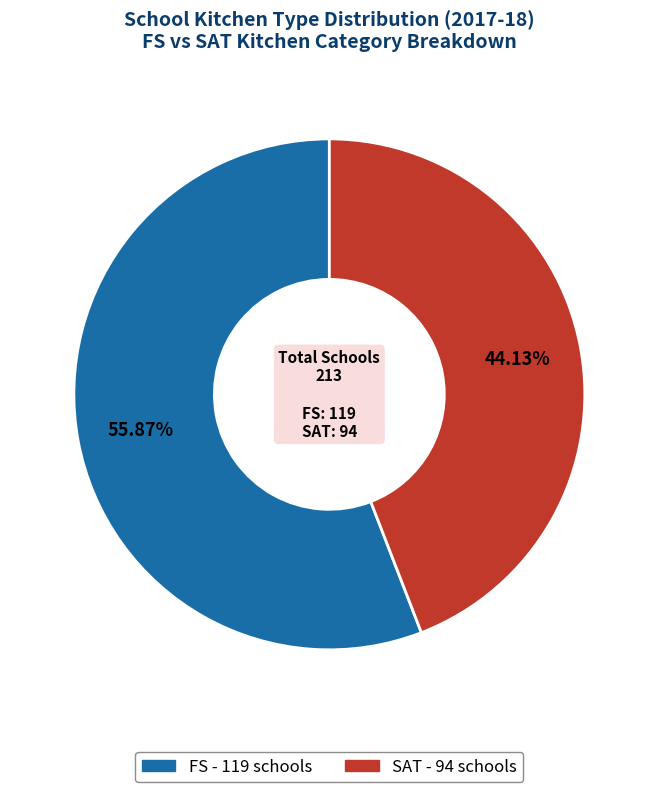

How many segments does this pie chart have?

2